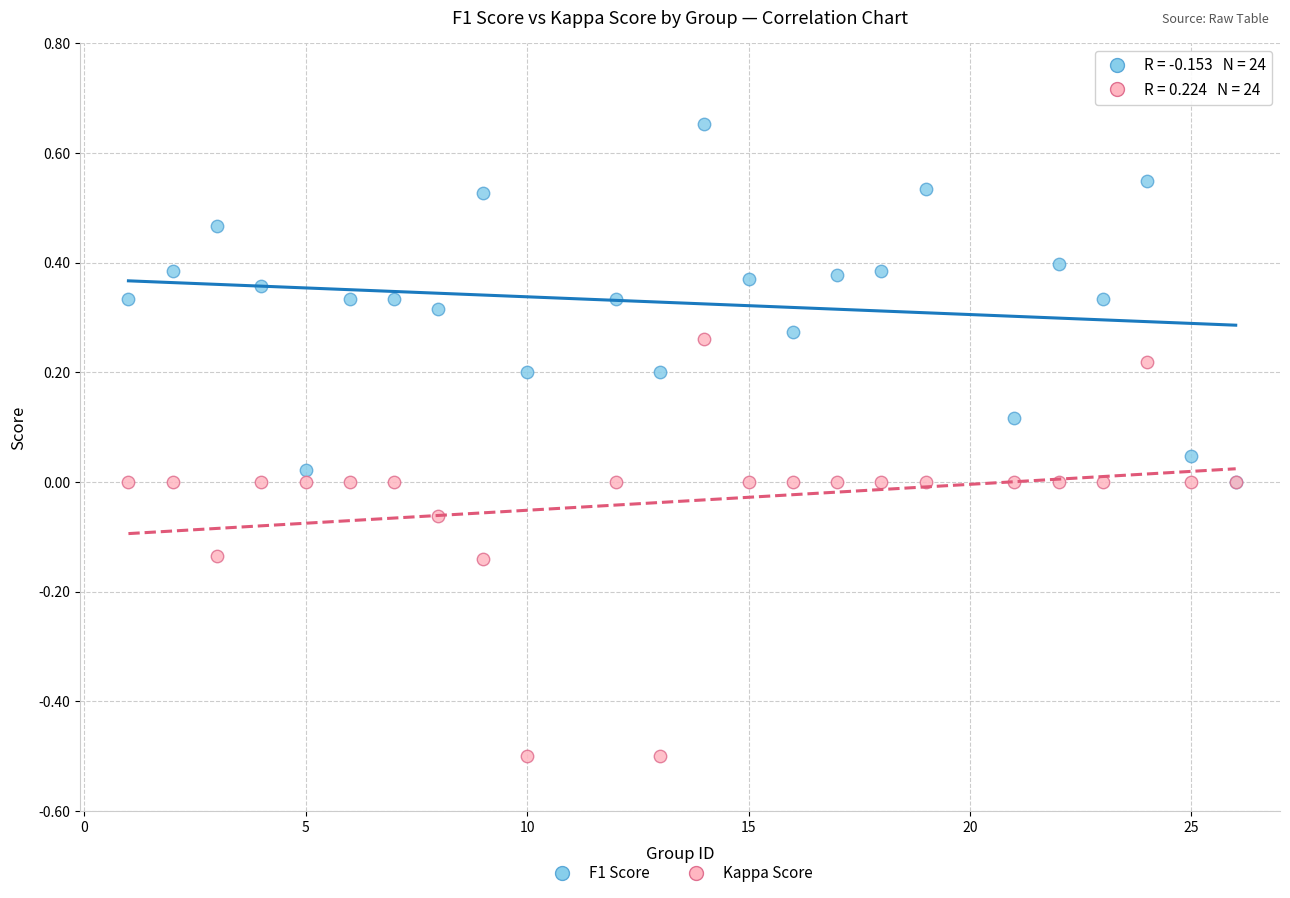

What are all the series names shown in the legend?

F1 Score, Kappa Score